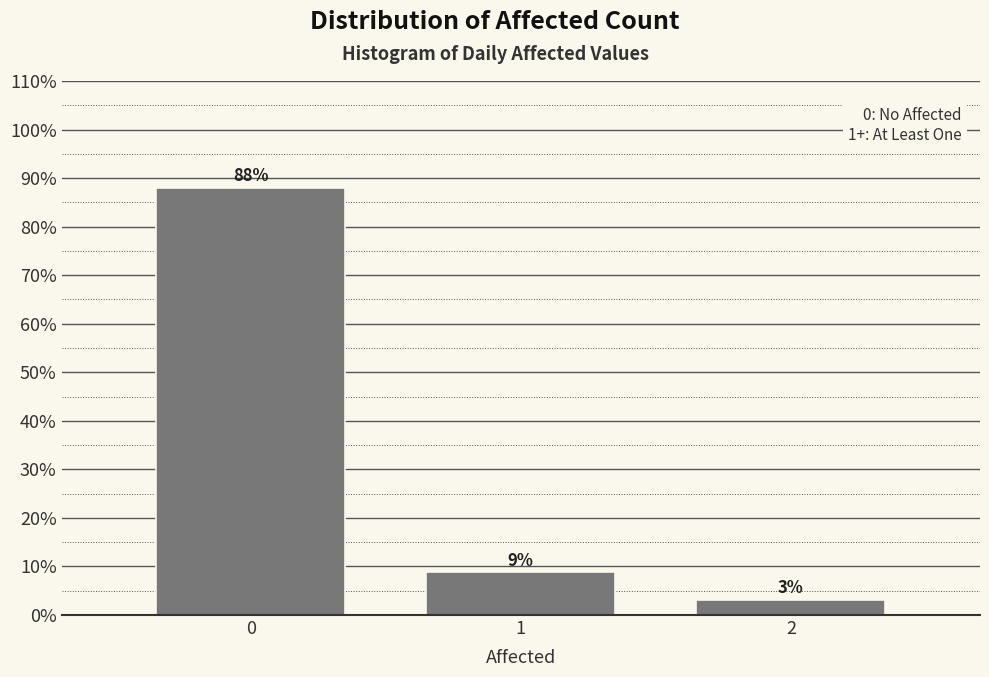

Does the chart contain any negative values?

No